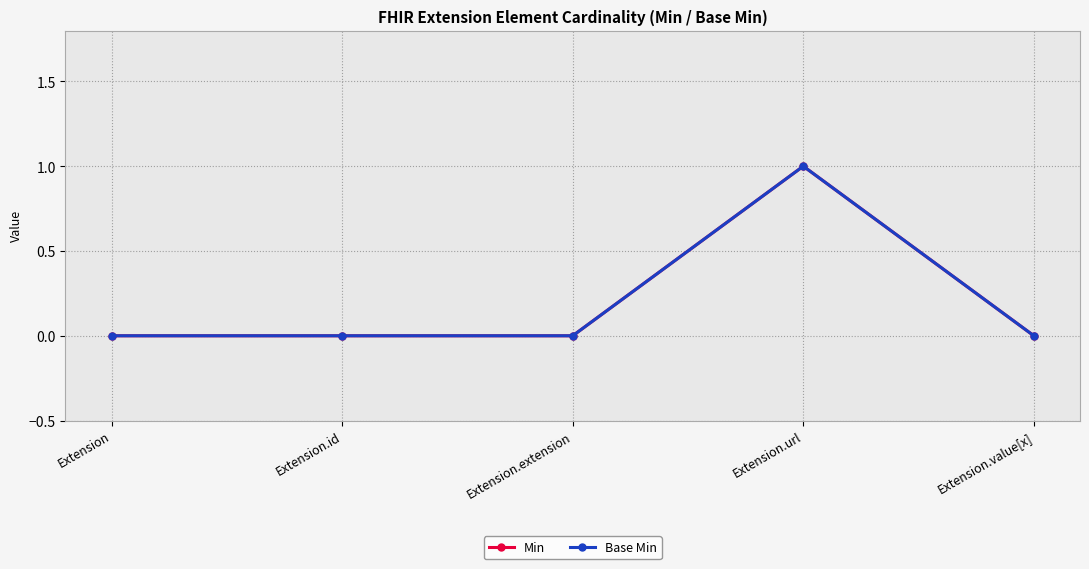

Rank the categories by Min value from lowest to highest.

Extension, Extension.id, Extension.extension, Extension.value[x], Extension.url